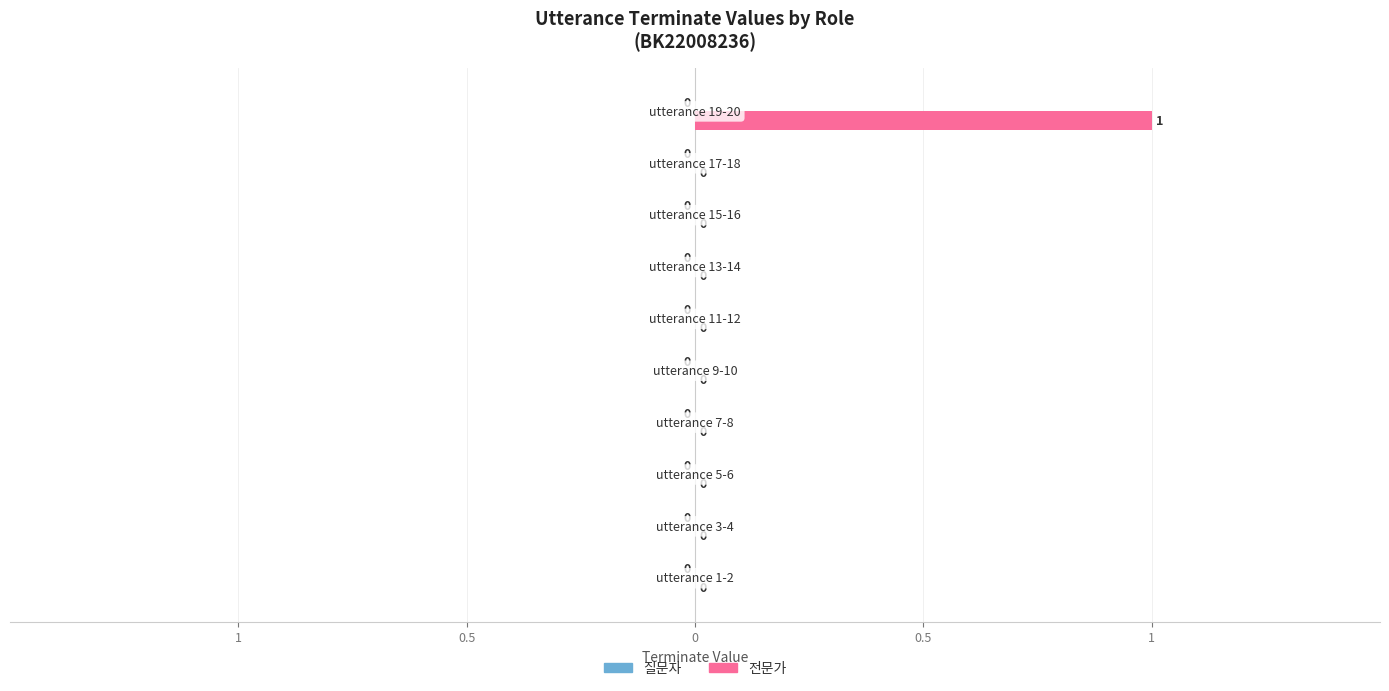

Are the bars horizontal?

Yes